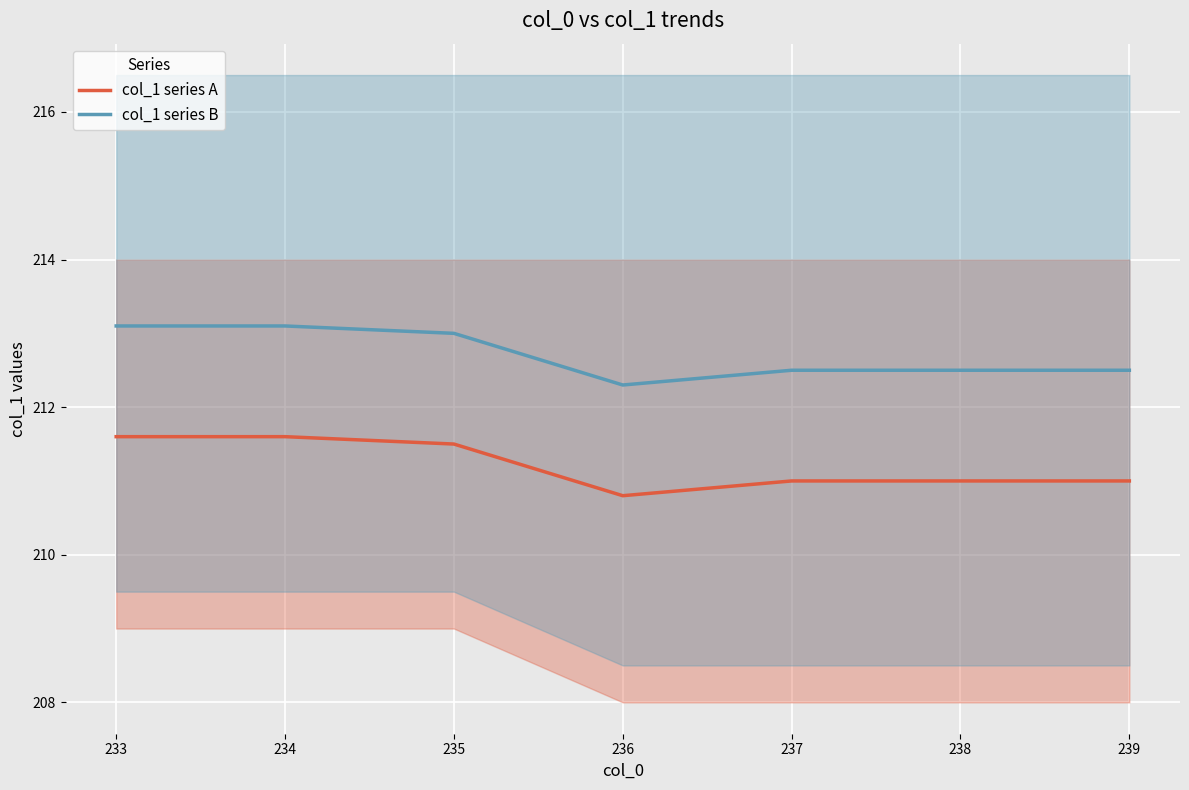

True or false: col_1 series B has a value of 212.5 at 237.

True